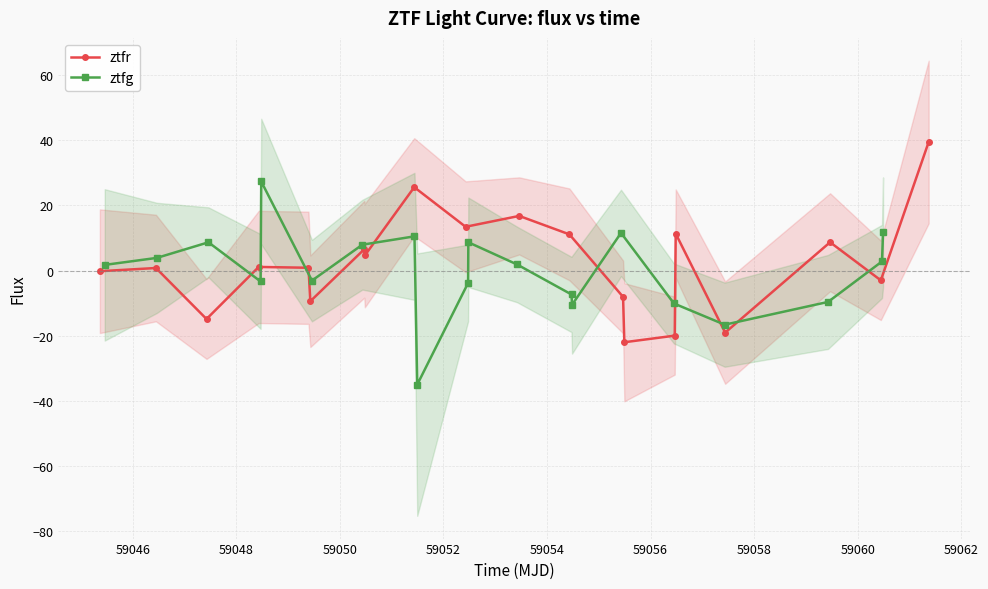

What is the highest value of the ztfr series?

39.5